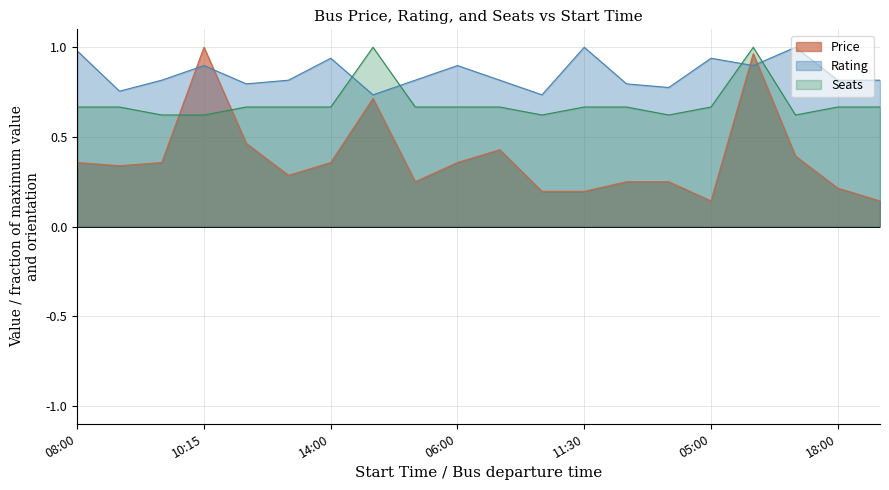

True or false: Seats has more than 2 interior local peaks.

False